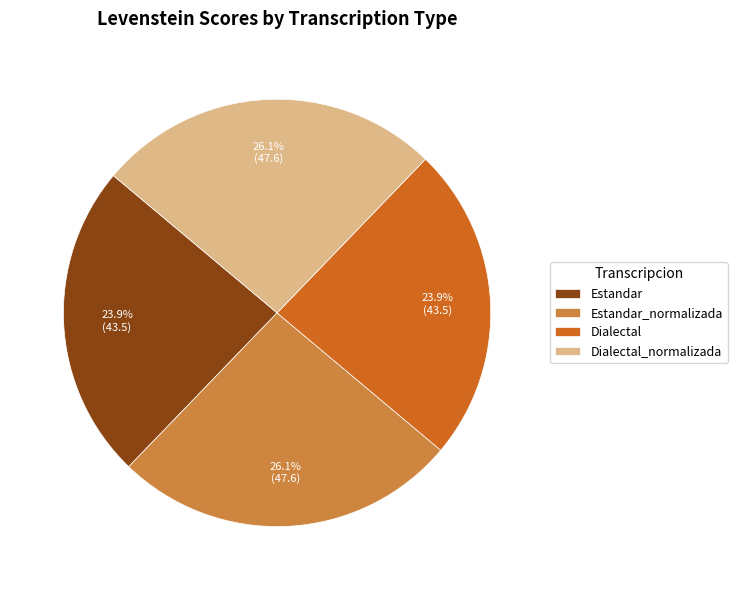

To the nearest percent, what is the difference between the Estandar_normalizada and Dialectal slice percentages?

2%